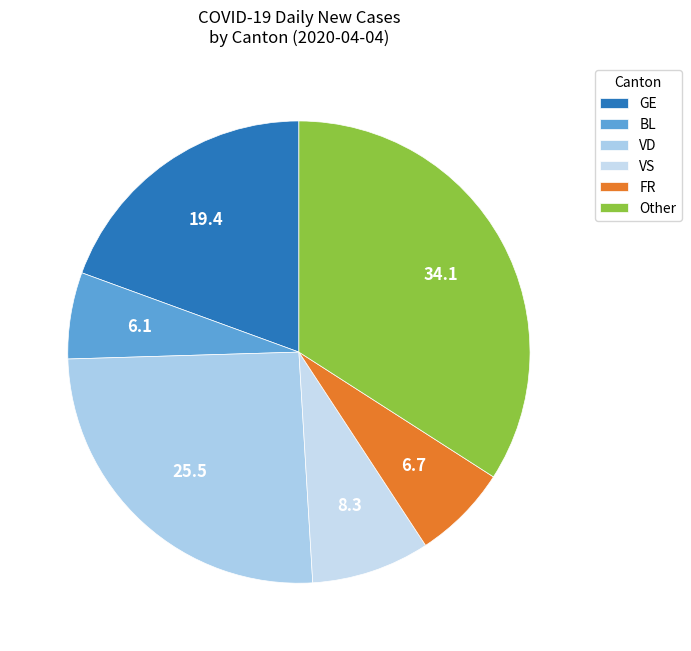

How many slices are in this pie chart?

6